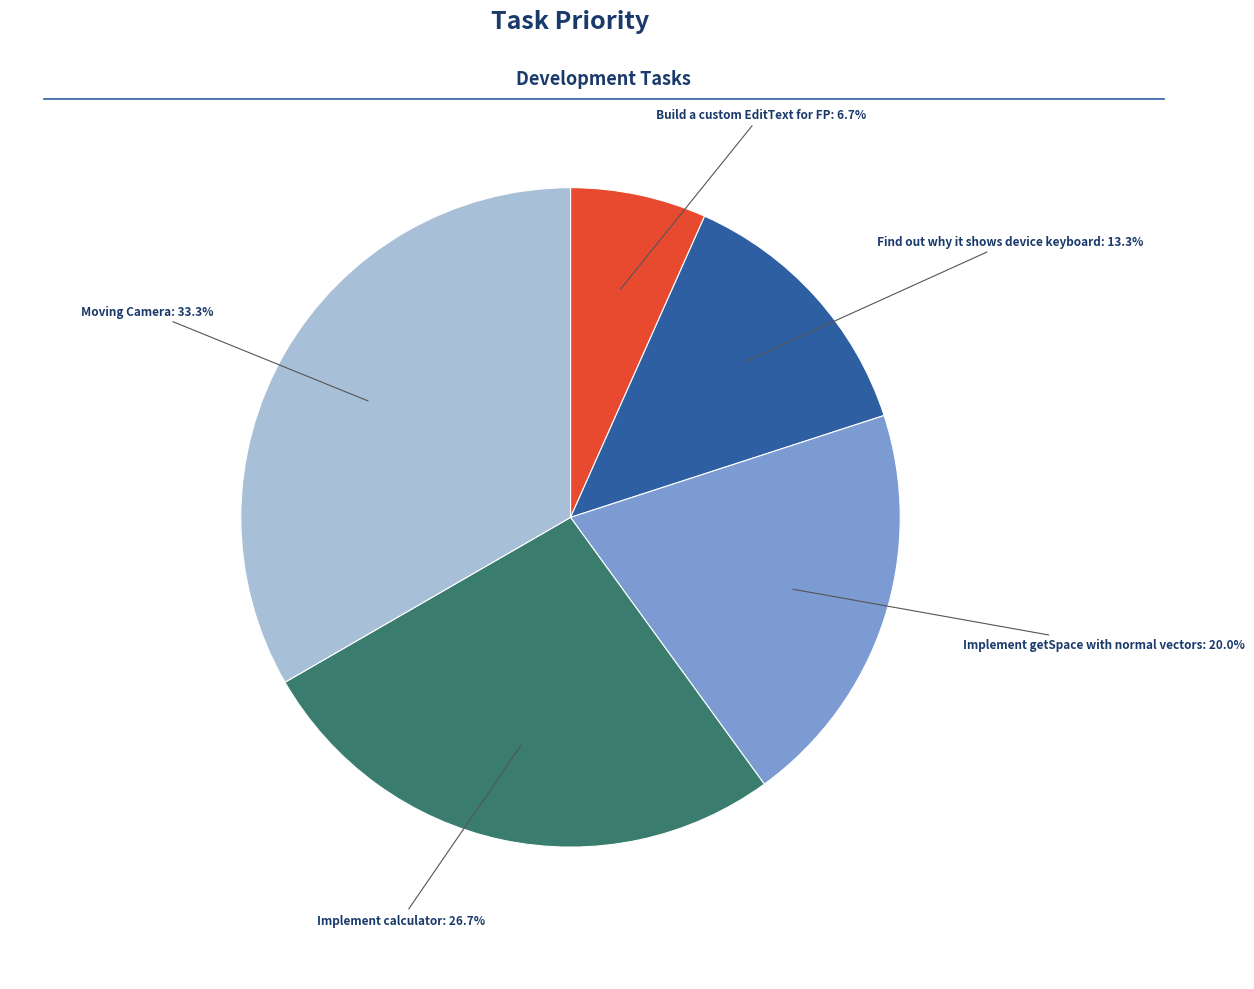

What is the largest slice in the pie chart?

Moving Camera